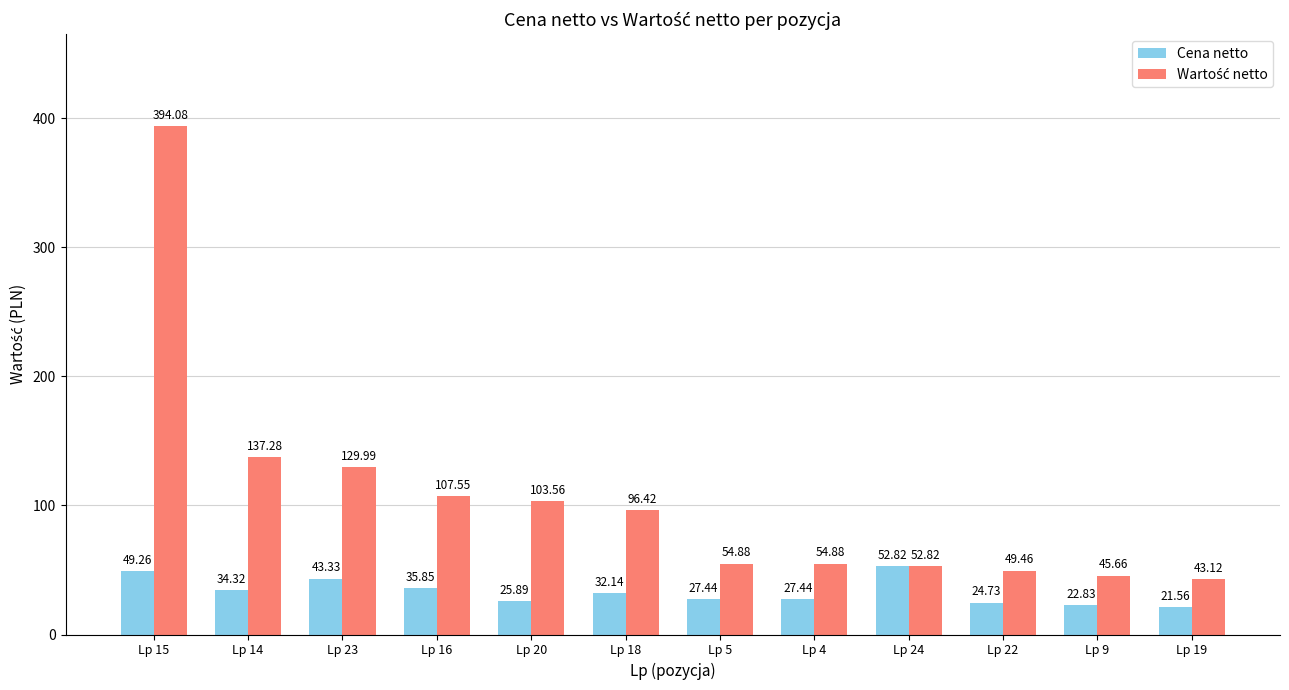

At which category is the sum across all series the highest?

Lp 15